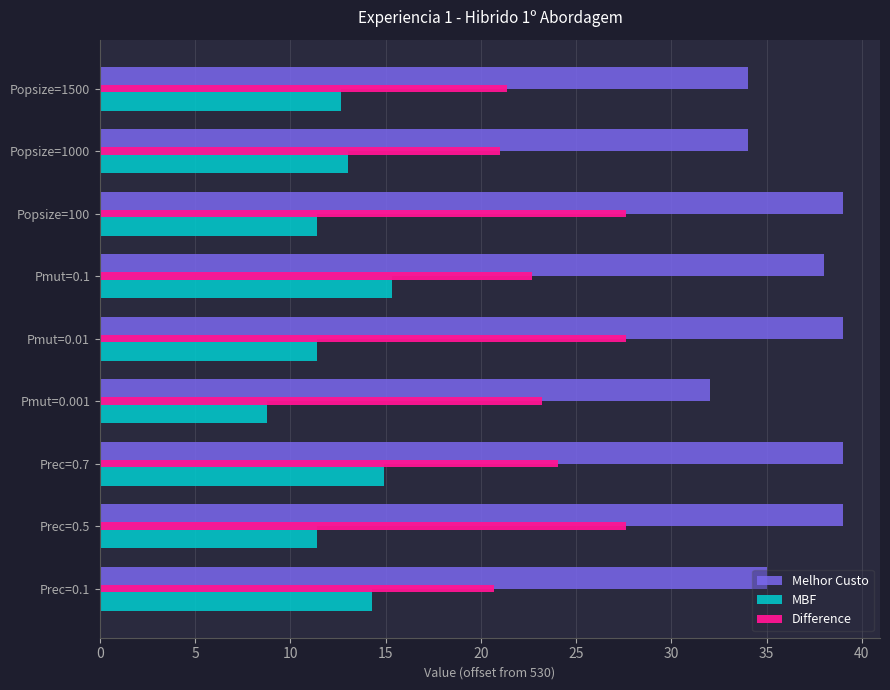

Read the Difference value at Prec=0.5.

27.6